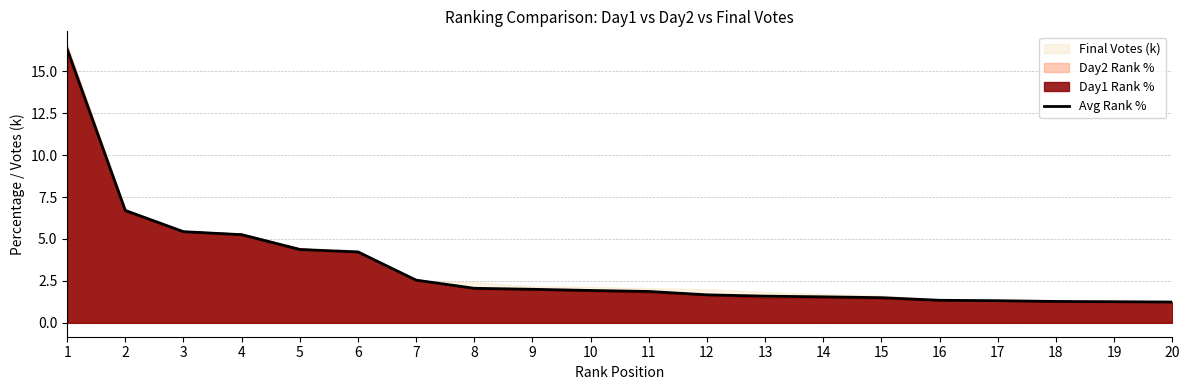

What is the difference between the values at 17 and 4?

3.9